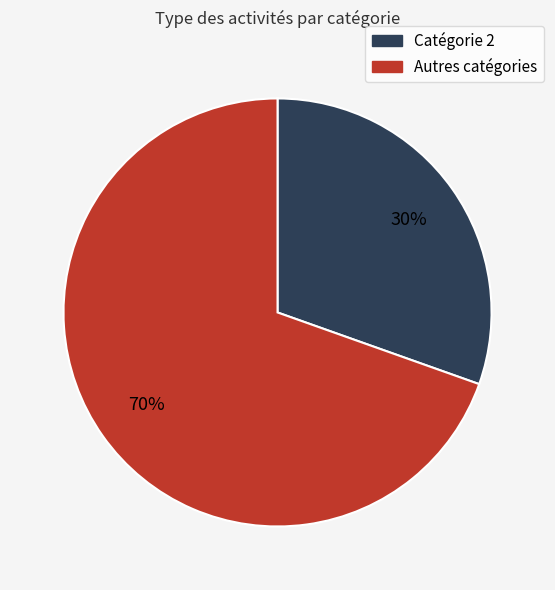

Is there a majority slice in this chart?

Yes